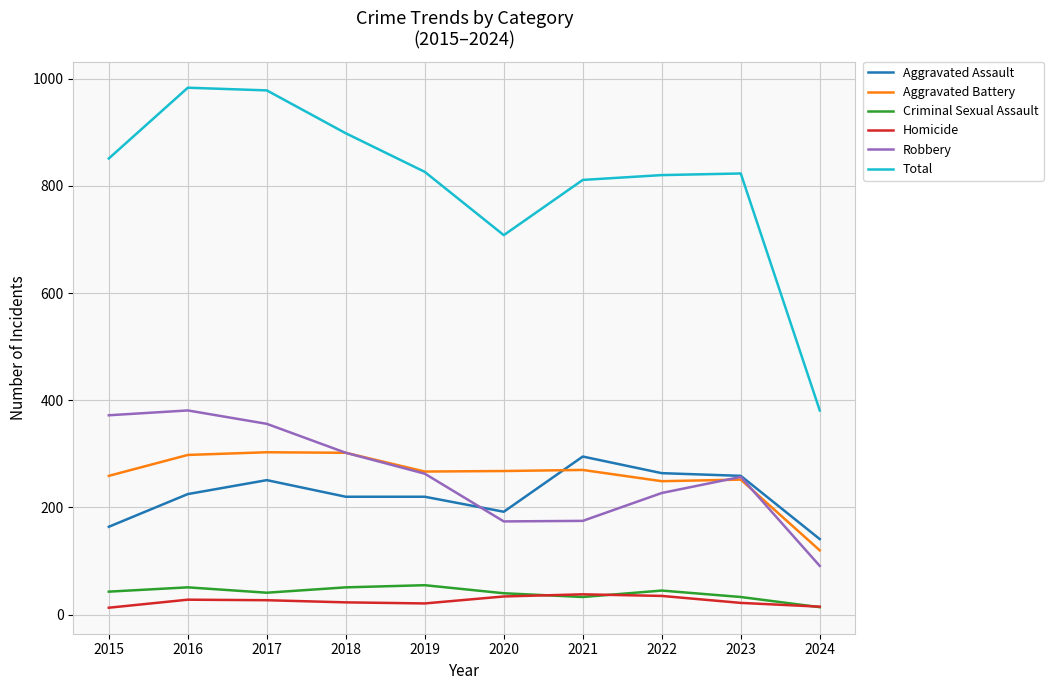

The Criminal Sexual Assault series shows 51 at 2018. True or false?

True